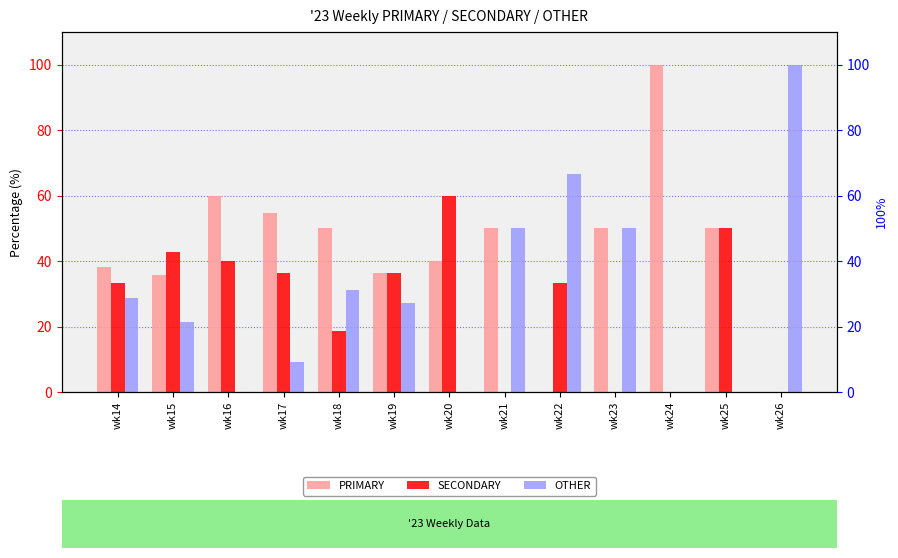

What is the sum of the OTHER values at wk18 and wk25?

31.2